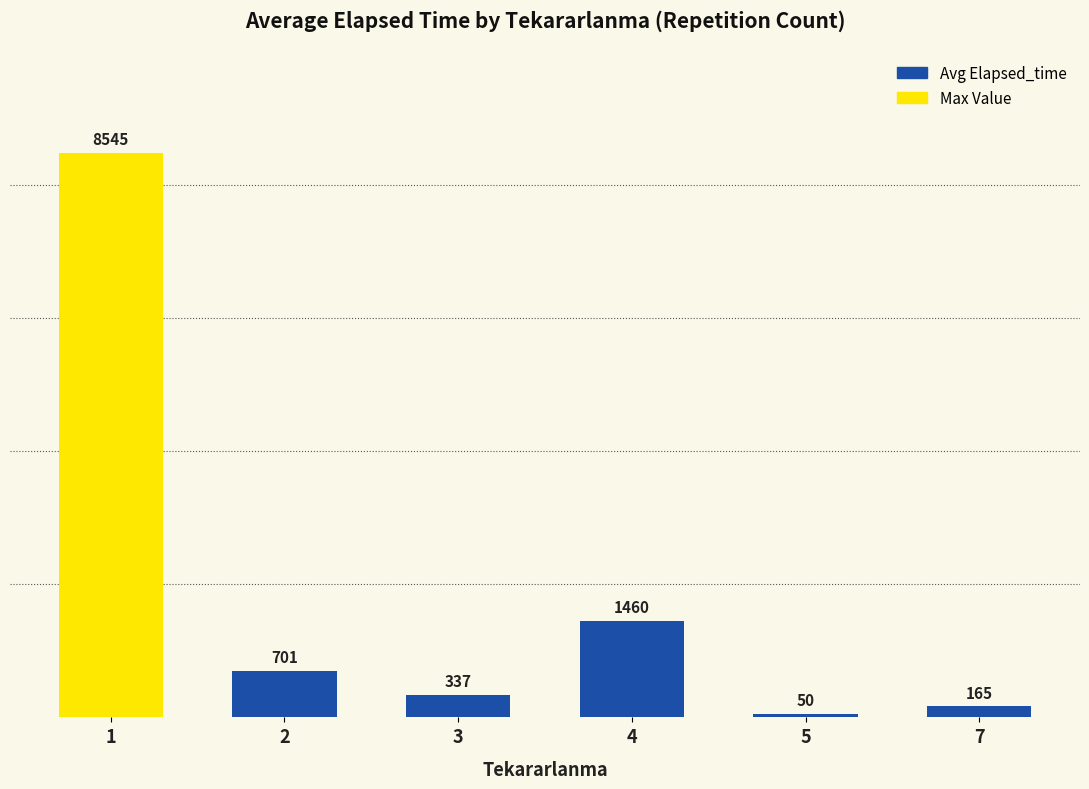

The chart shows a value of 1460.0 at 4. True or false?

True